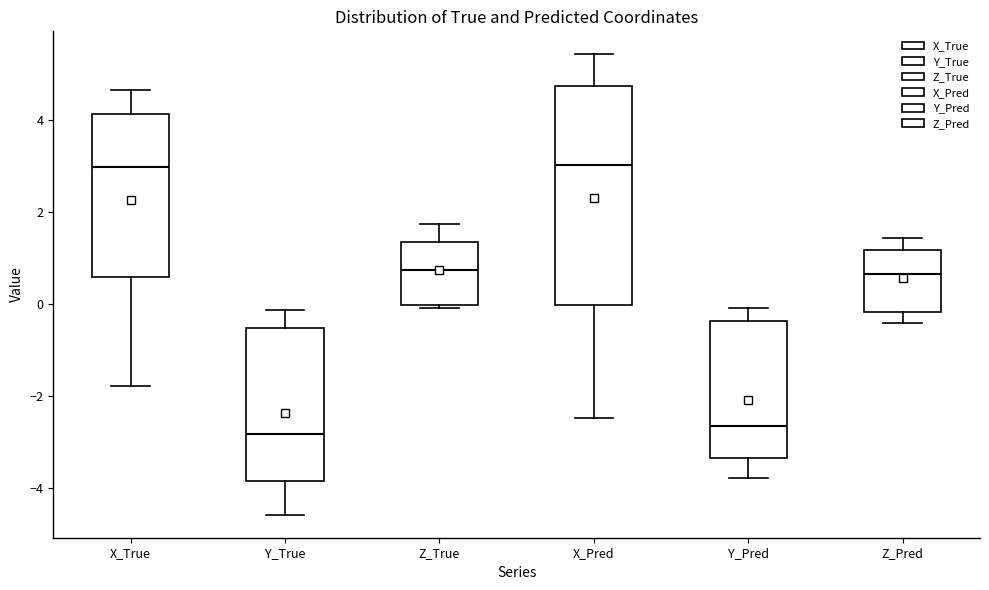

Reading left to right, transcribe this box plot: for each box, give where its median line is, the range the box spans, and where its two whiskers end, as read against the y-axis. The values are not printed on the chart, so give them approximately, as read against the axis.

X_True: median 3.0, box 0.6 to 4.2, whiskers -1.8 to 4.6
Y_True: median -2.8, box -3.8 to -0.6, whiskers -4.6 to -0.2
Z_True: median 0.8, box 0.0 to 1.4, whiskers 0.0 (just below the box's lower edge) to 1.8
X_Pred: median 3.0, box 0.0 to 4.8, whiskers -2.4 to 5.4
Y_Pred: median -2.6, box -3.4 to -0.4, whiskers -3.8 to 0.0
Z_Pred: median 0.6, box -0.2 to 1.2, whiskers -0.4 to 1.4